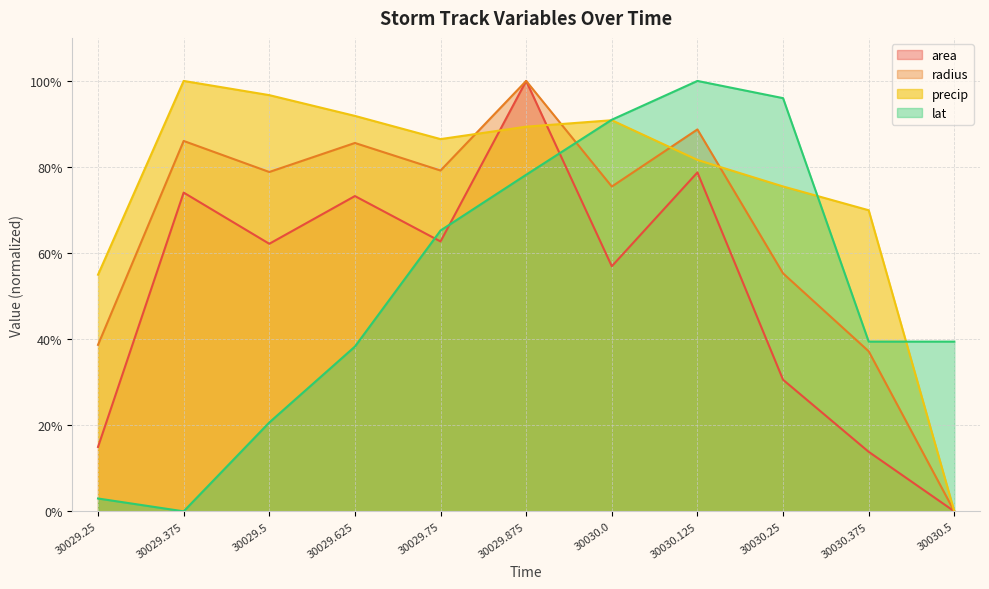

Which series has the largest range (max minus min)?

area